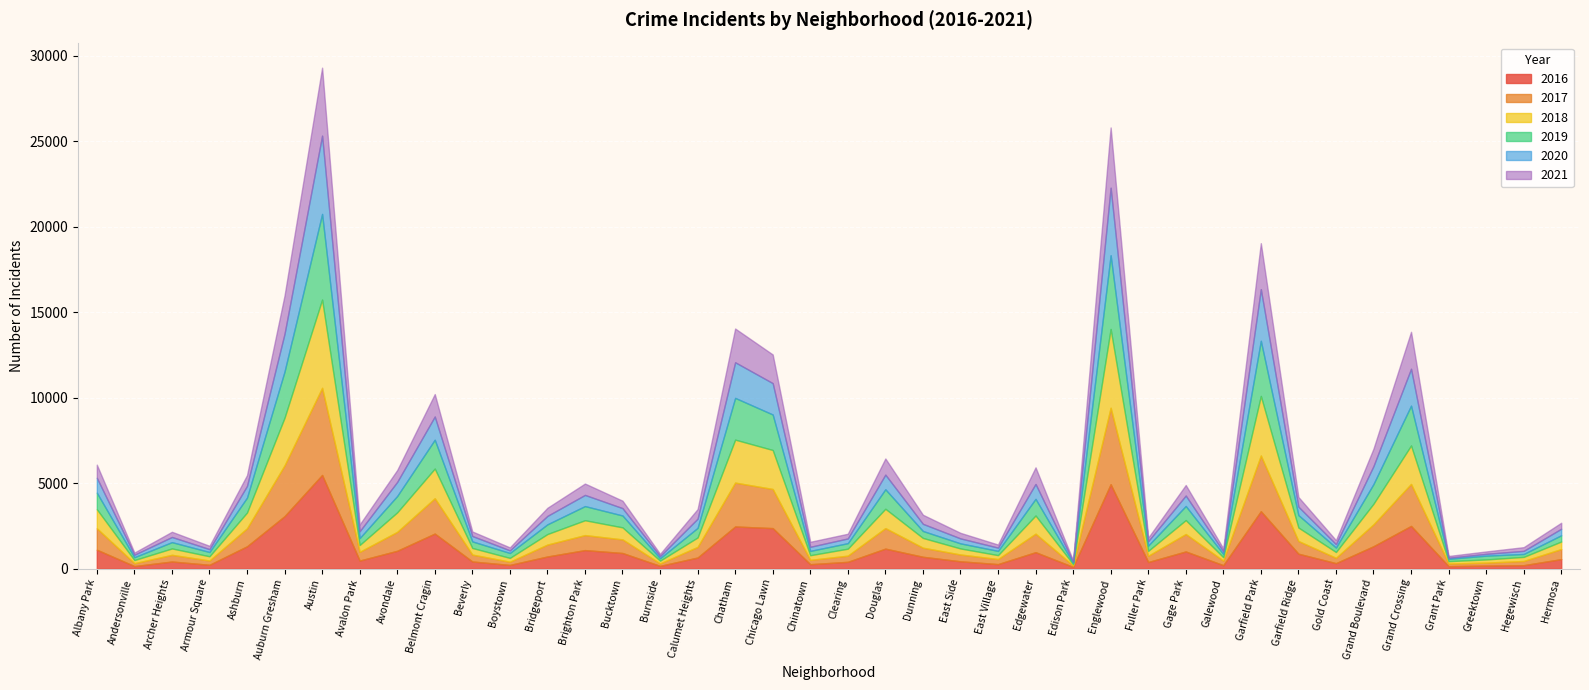

Rank the series by their maximum value, from highest to lowest.

2016, 2018, 2017, 2019, 2020, 2021